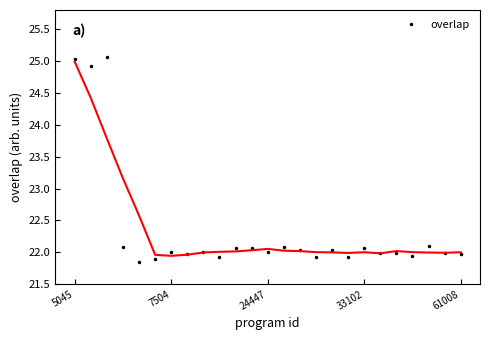

How many points are lower than both their immediate neighbors (excluding endpoints)?

8